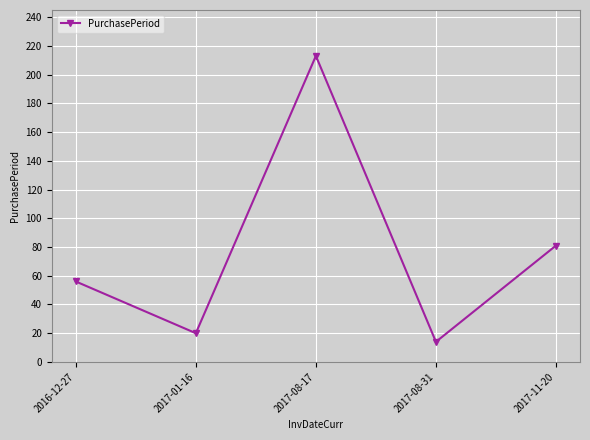

What is the sum of all values?

384